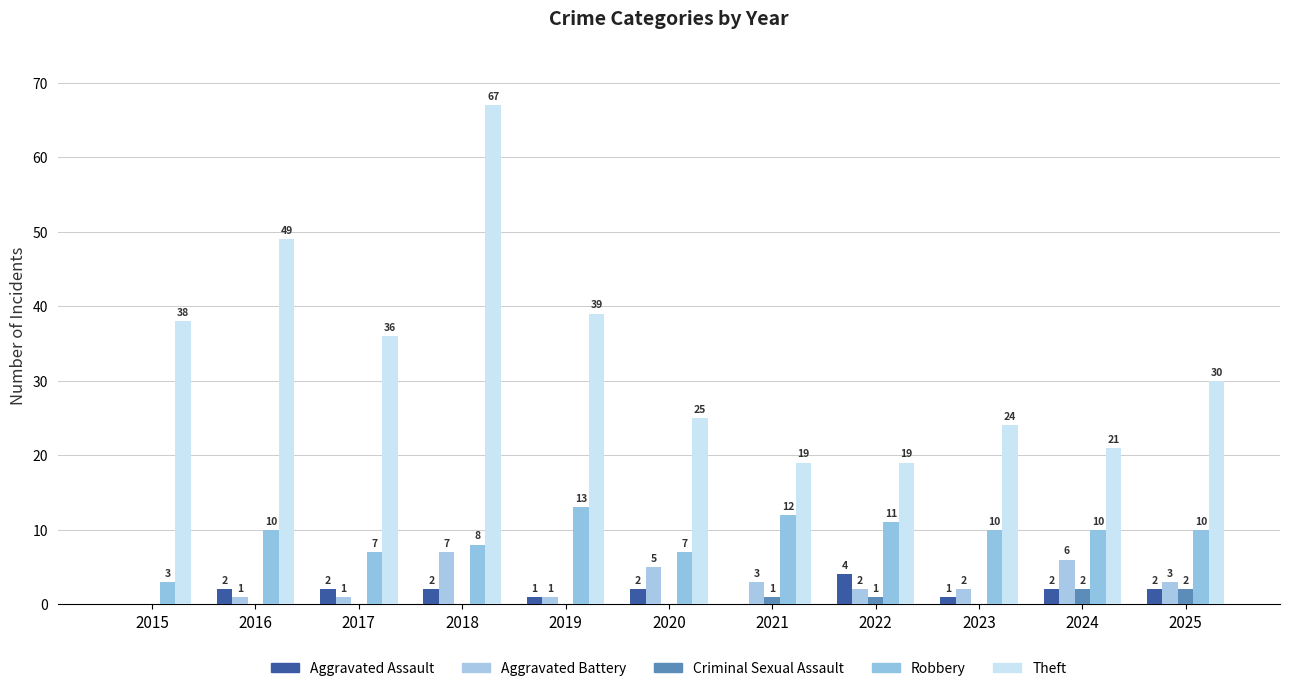

Which series has the largest range (max minus min)?

Theft